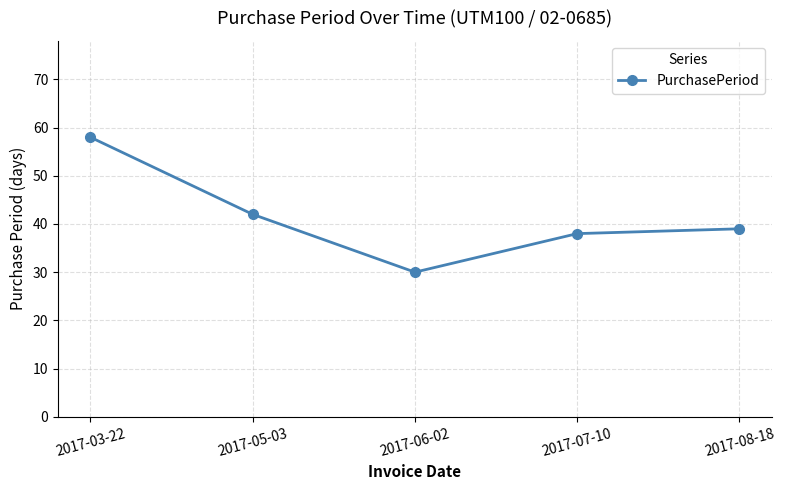

How many lines are shown in the chart?

1